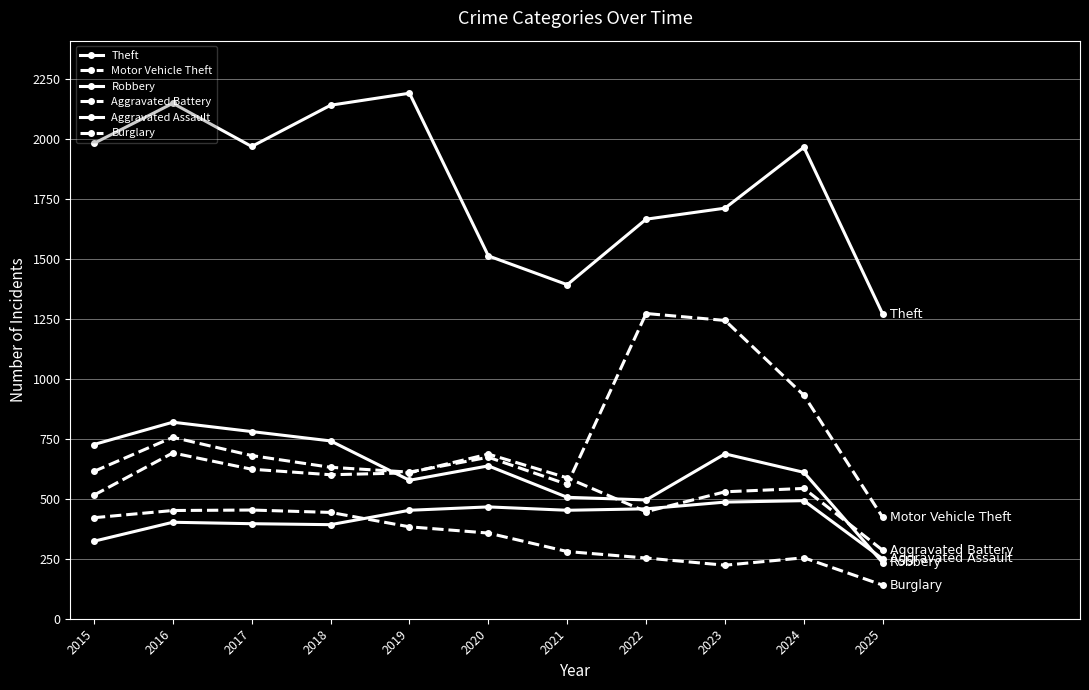

At 2024, list the series in order from smallest to largest.

Burglary, Aggravated Assault, Aggravated Battery, Robbery, Motor Vehicle Theft, Theft